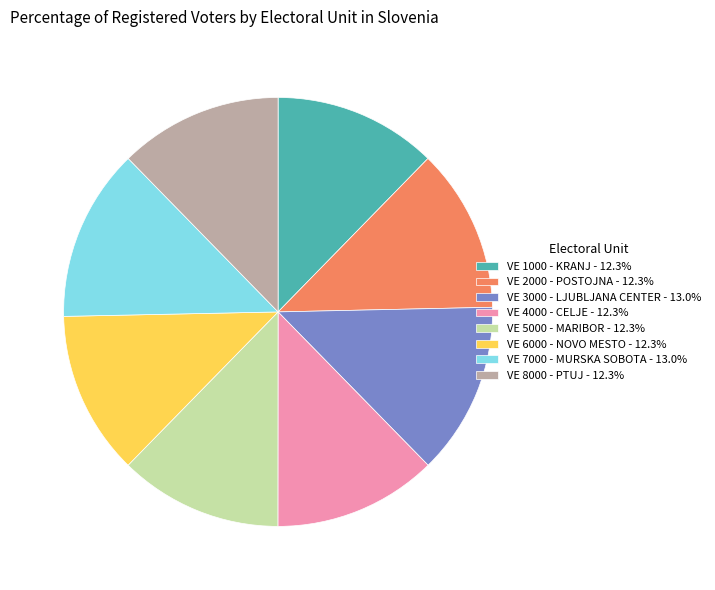

Is VE 4000 - CELJE - 12.3% the majority of the pie?

No